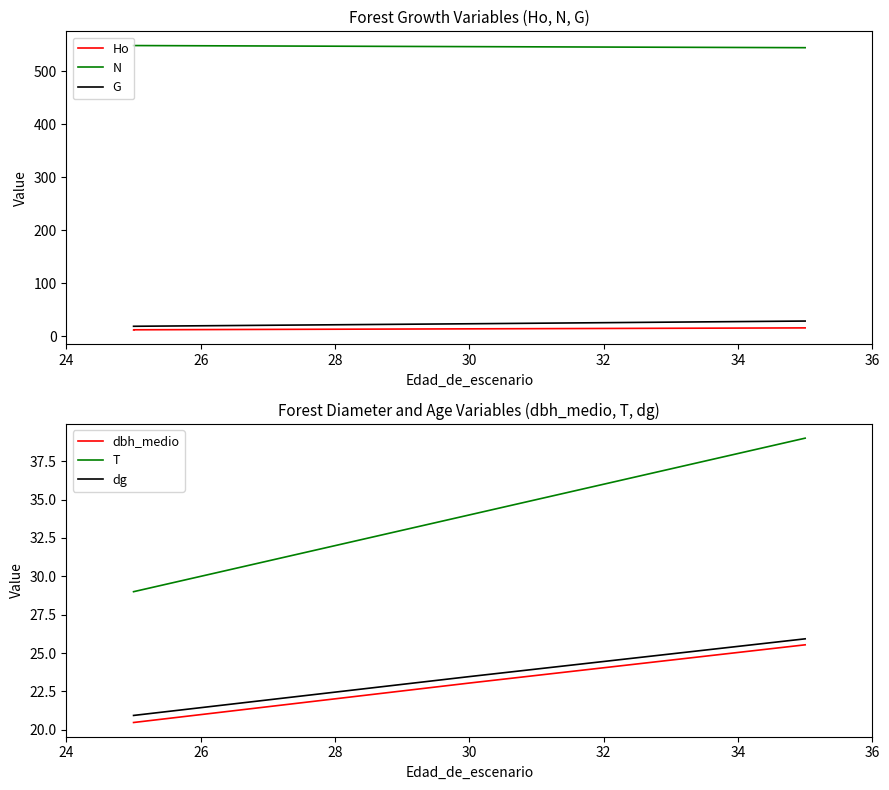

What is the sum of the Ho values at 28 and 24?

26.1